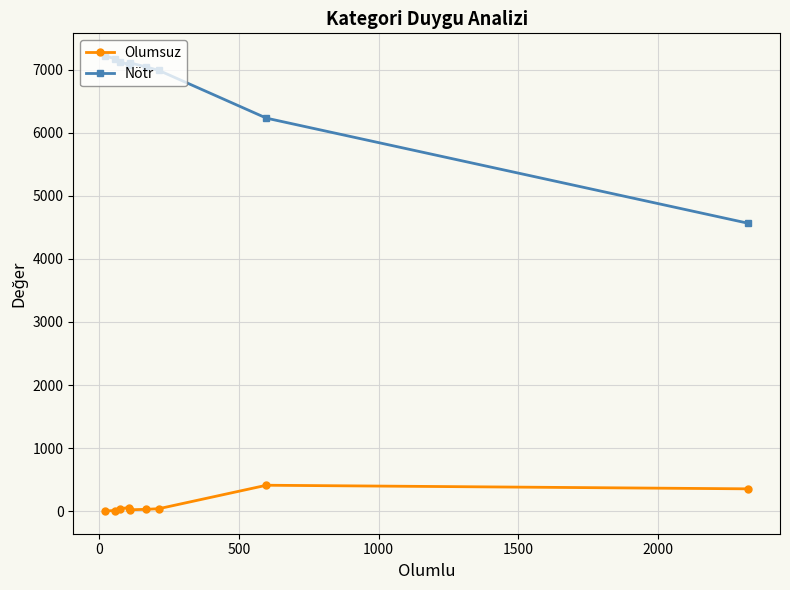

Which series has the largest range (max minus min)?

Nötr